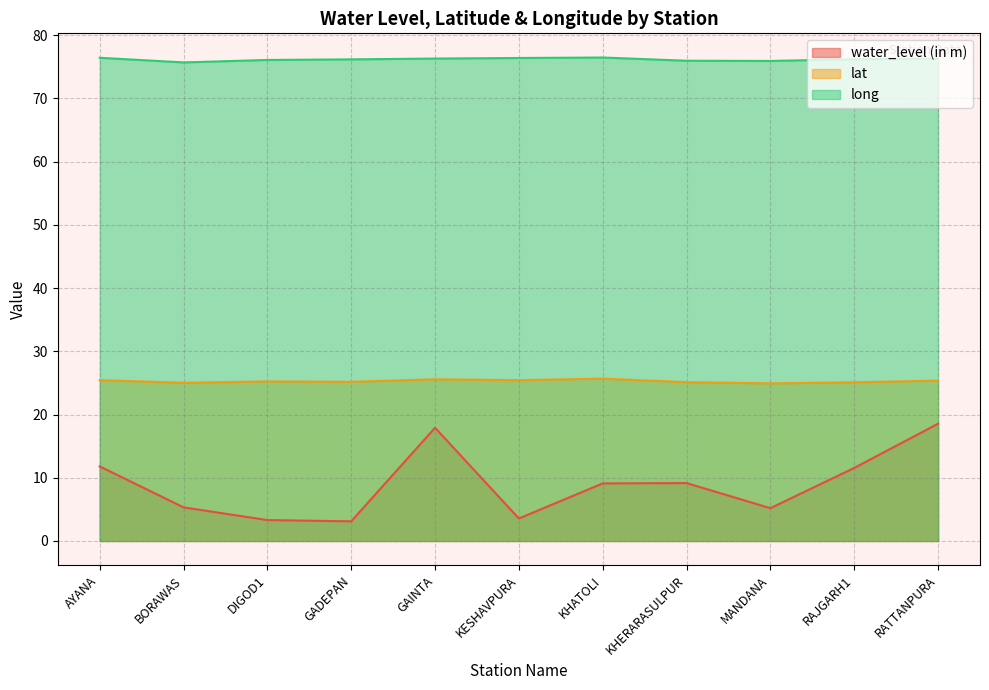

Does the chart have visible grid lines?

Yes